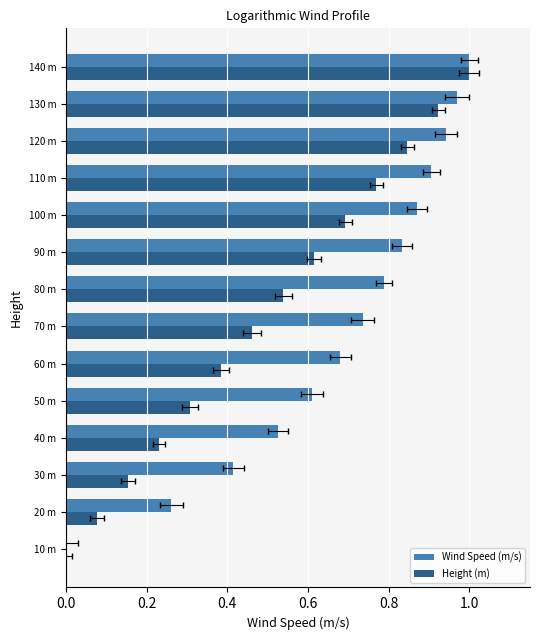

Count the number of categories in the chart.

14